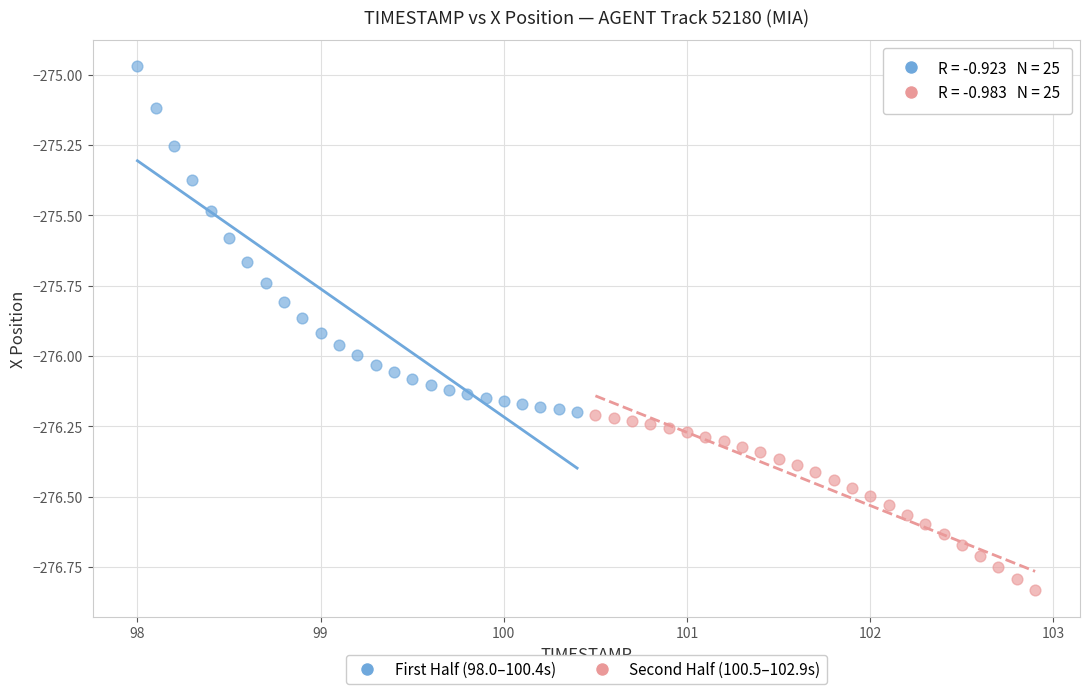

Which series contains the lowest Y value?

Second Half (100.5–102.9s)